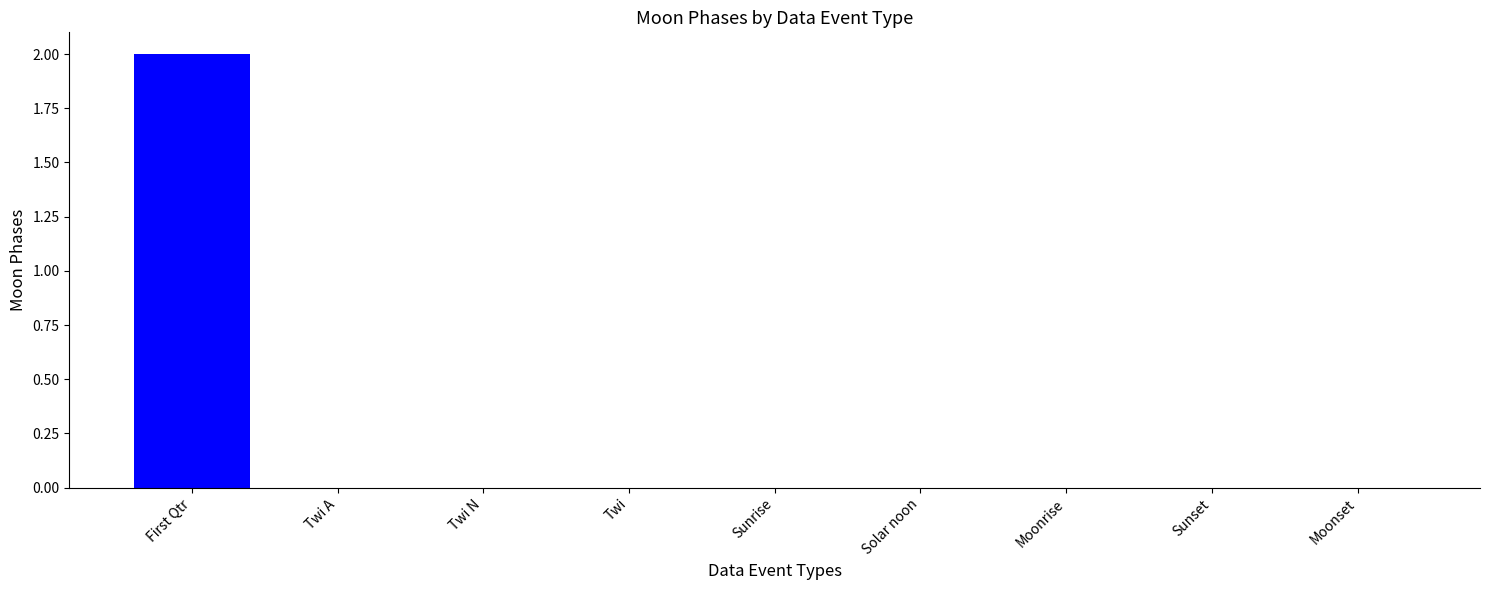

Reading left to right, extract all data points from this chart.

2	0	0	0	0	0	0	0	0